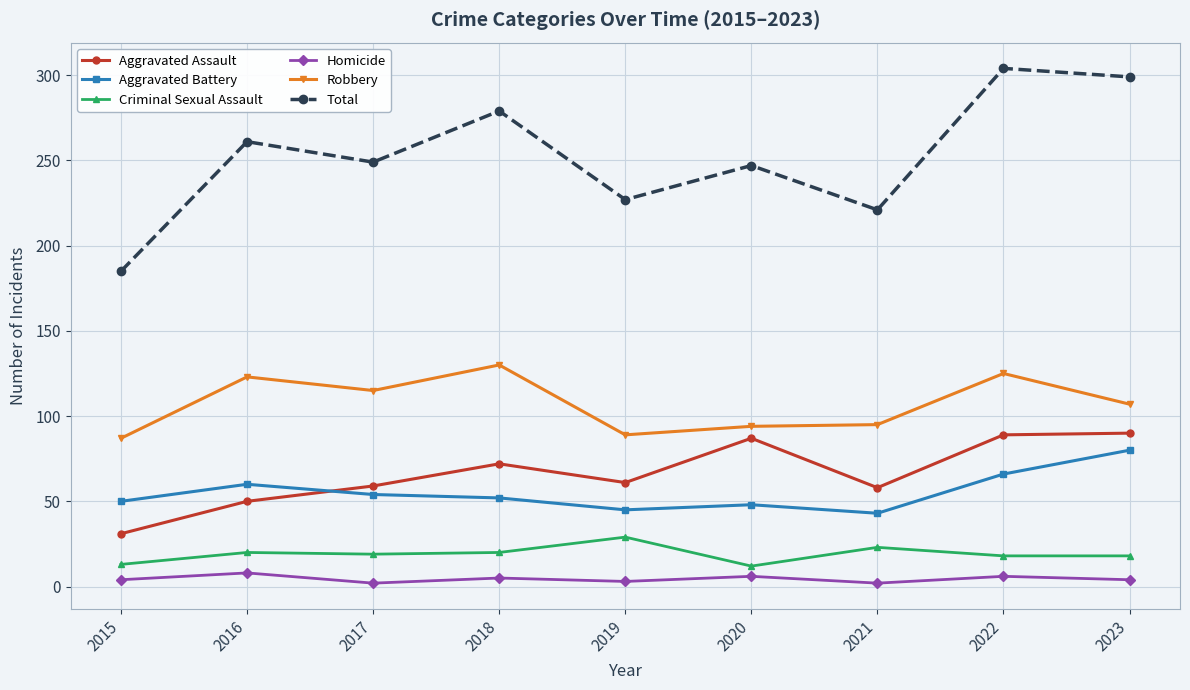

How many lines are shown in the chart?

6